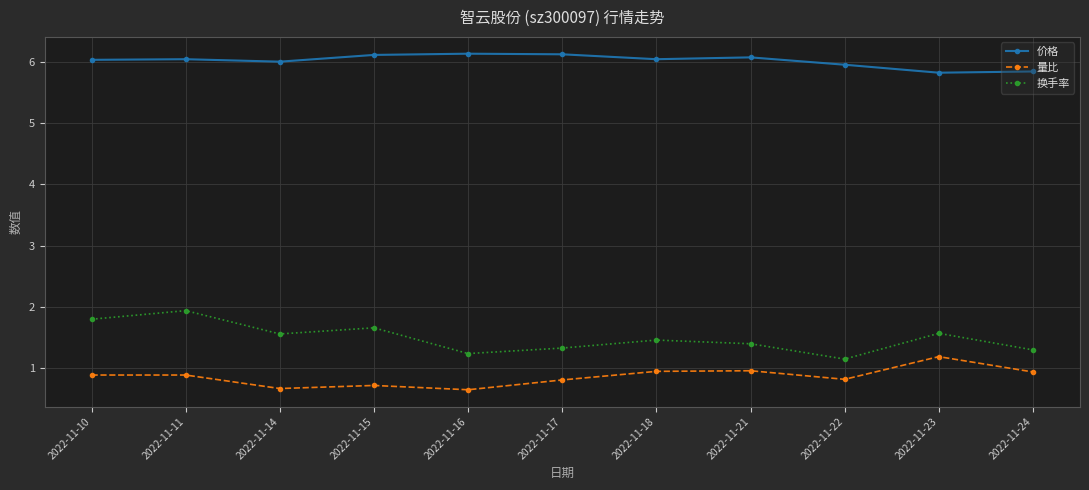

What is the difference between the maximum and second lowest values in the 量比 series?

0.5